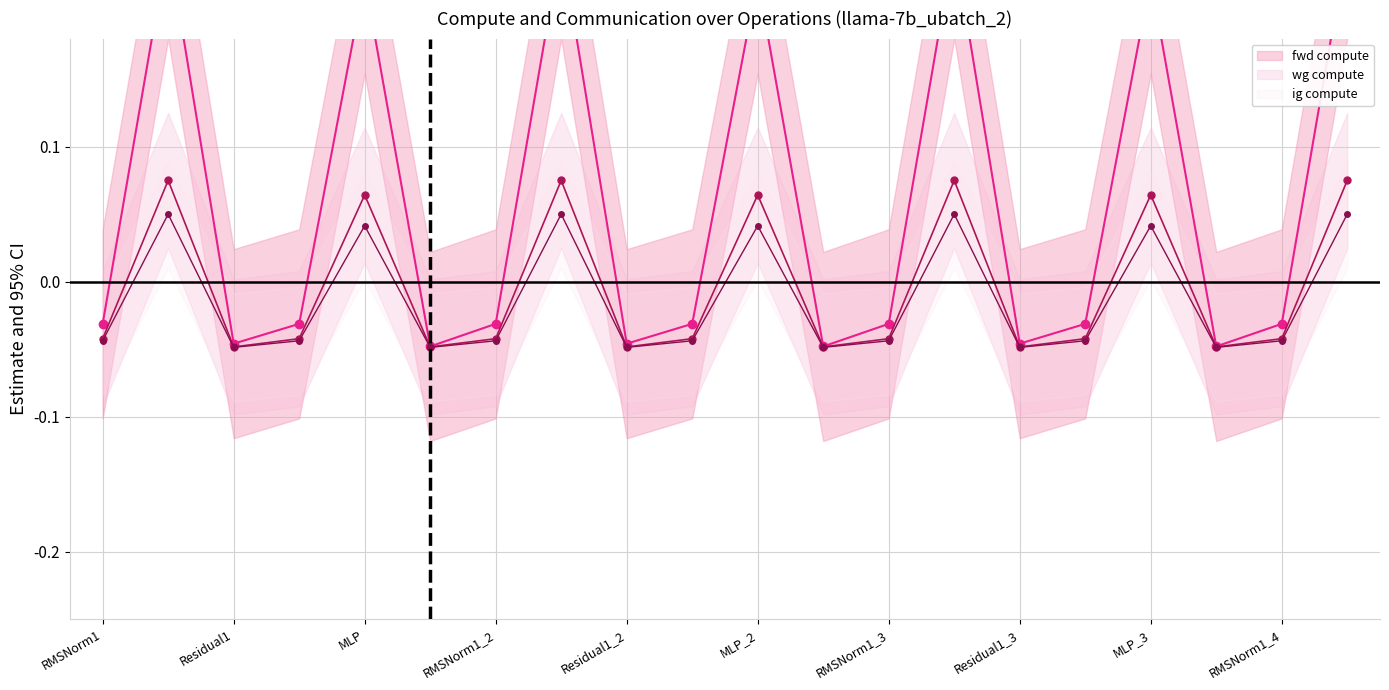

True or false: ig compute and fwd compute cross at least once.

False